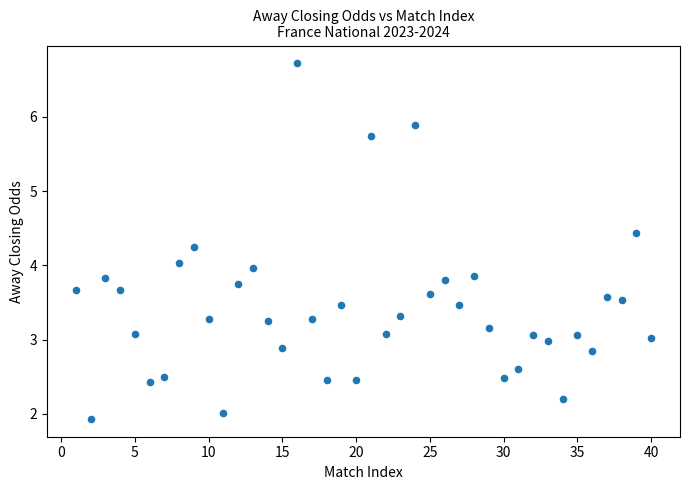

What is the range of Y values (max minus min)?

4.8